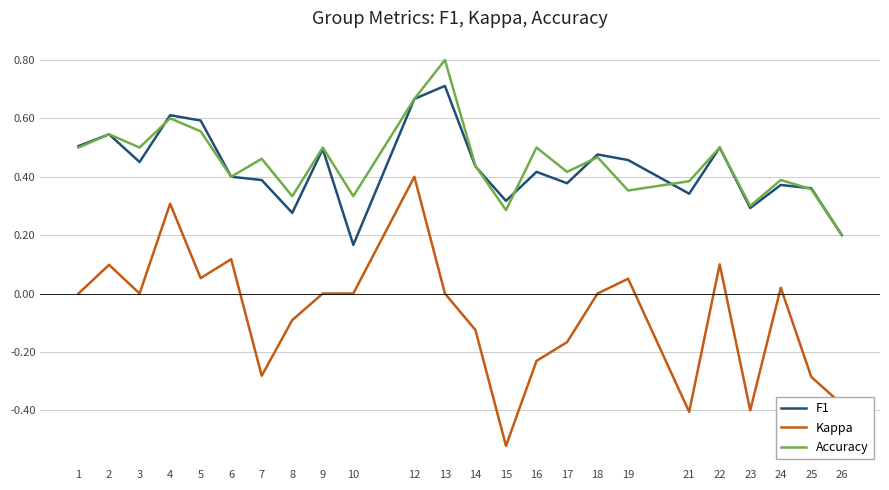

Which series has the largest total across all categories?

Accuracy